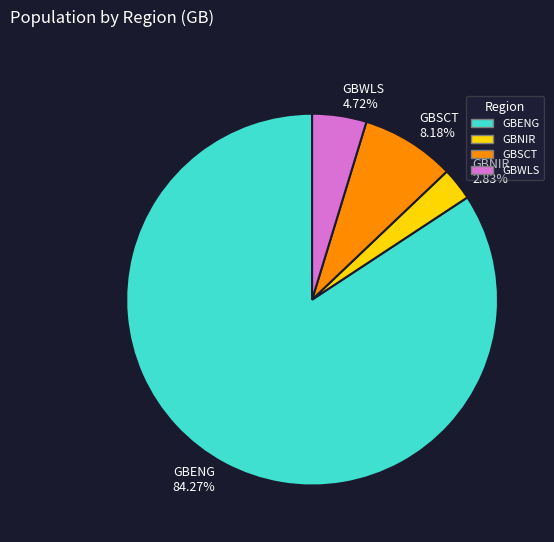

To the nearest percent, what is the average slice percentage?

25%